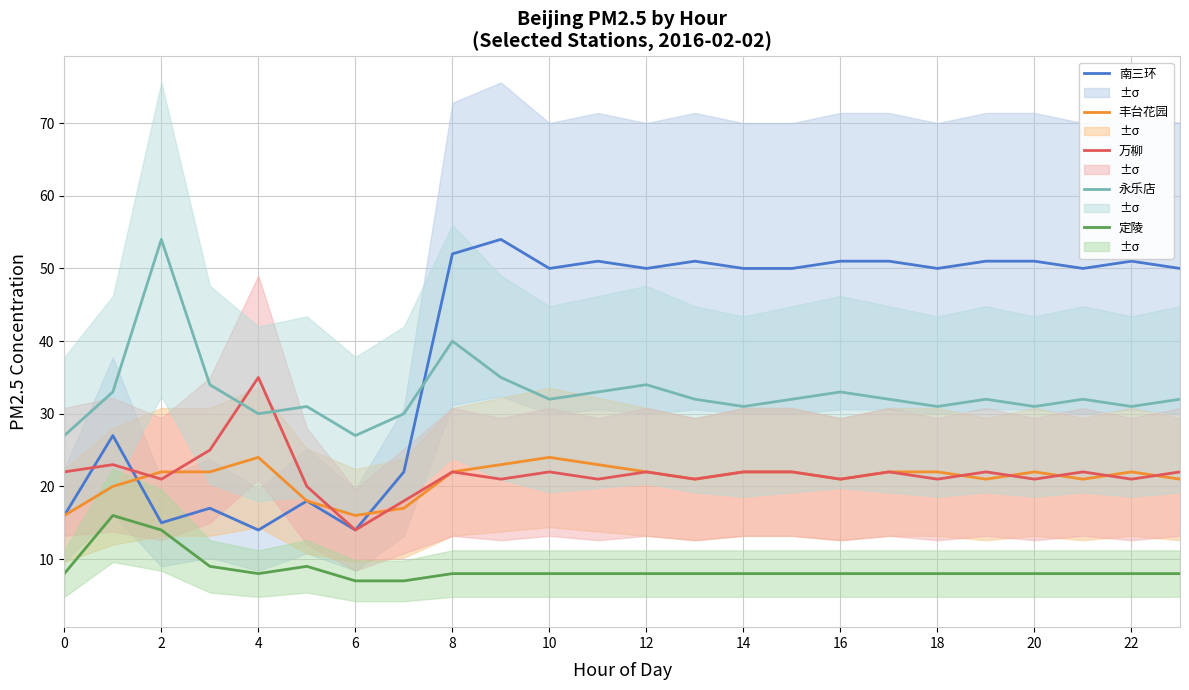

What is the highest value of the 万柳 series?

35